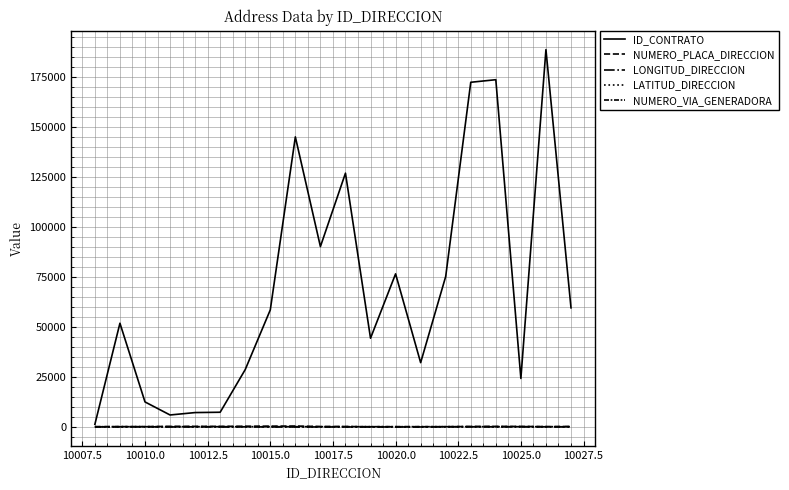

Is this an area chart (filled region under the line)?

No